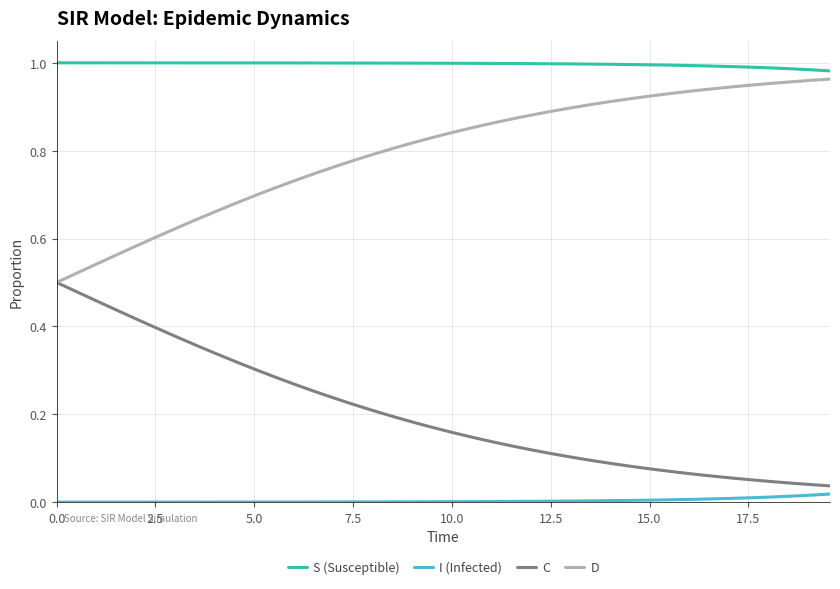

Count the number of categories in the chart.

40